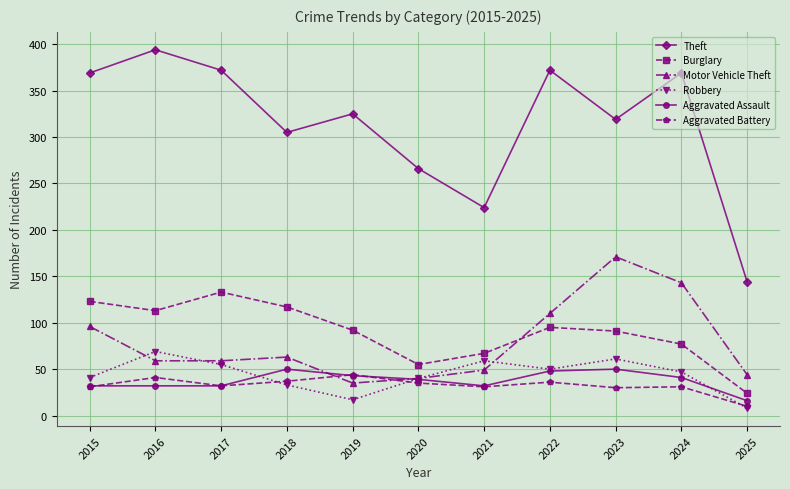

In Aggravated Battery, how many points are lower than both neighbors (excluding endpoints)?

3